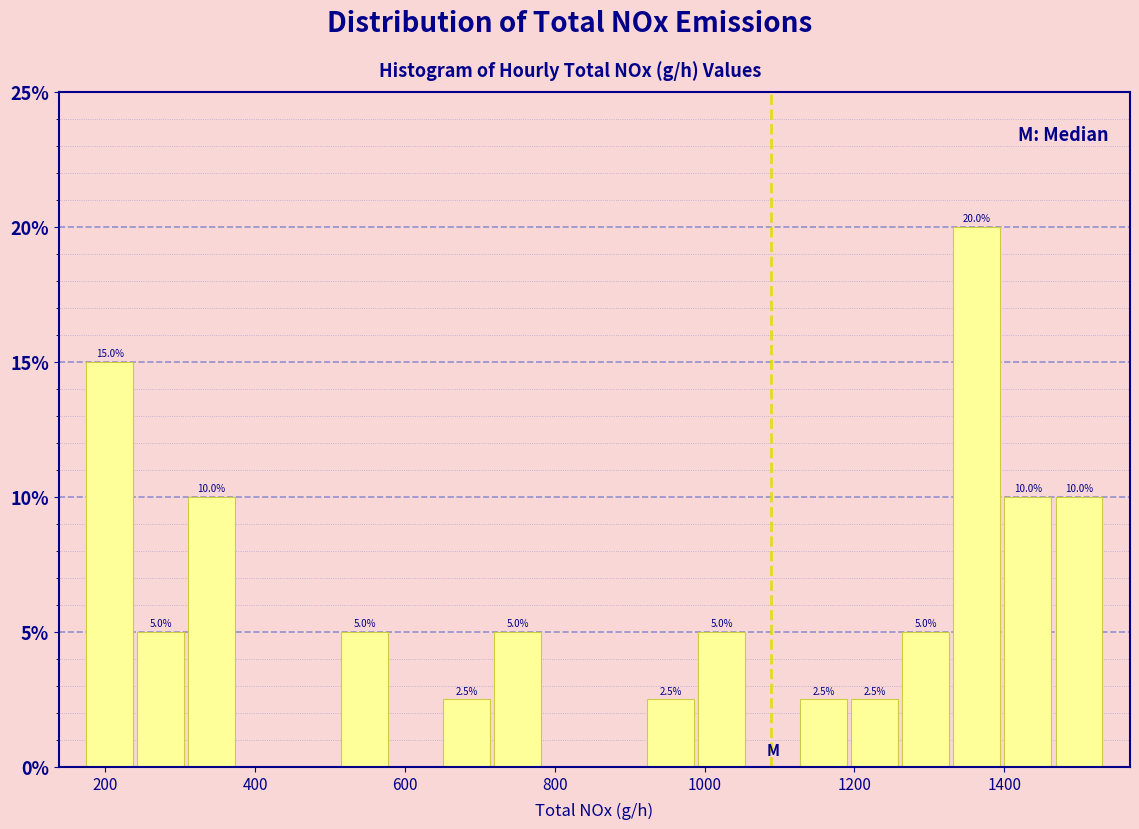

Read against the x-axis, roughly where is the centre of the tallest bar?

1360